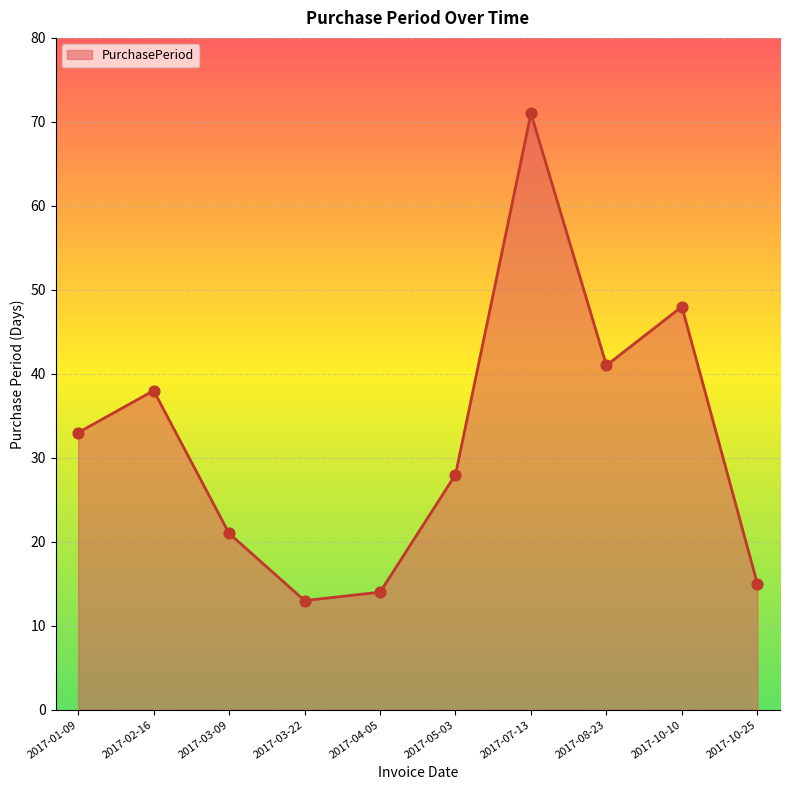

What is the ratio of the value at 2017-10-25 to the value at 2017-03-09?

0.7